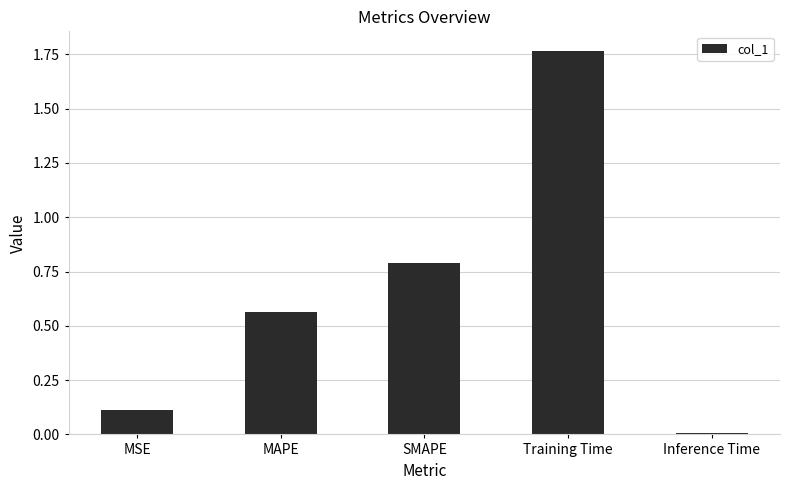

True or false: the data shows 0.1 at MSE.

True